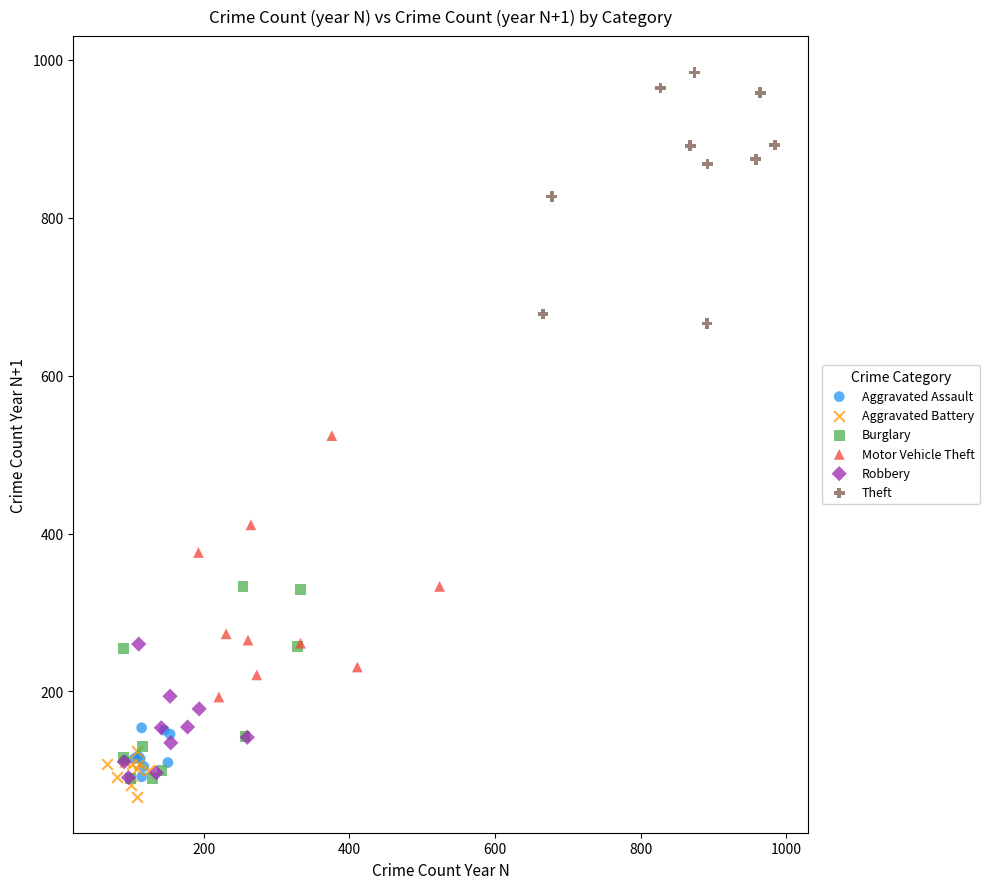

Which series contains the highest Y value?

Theft